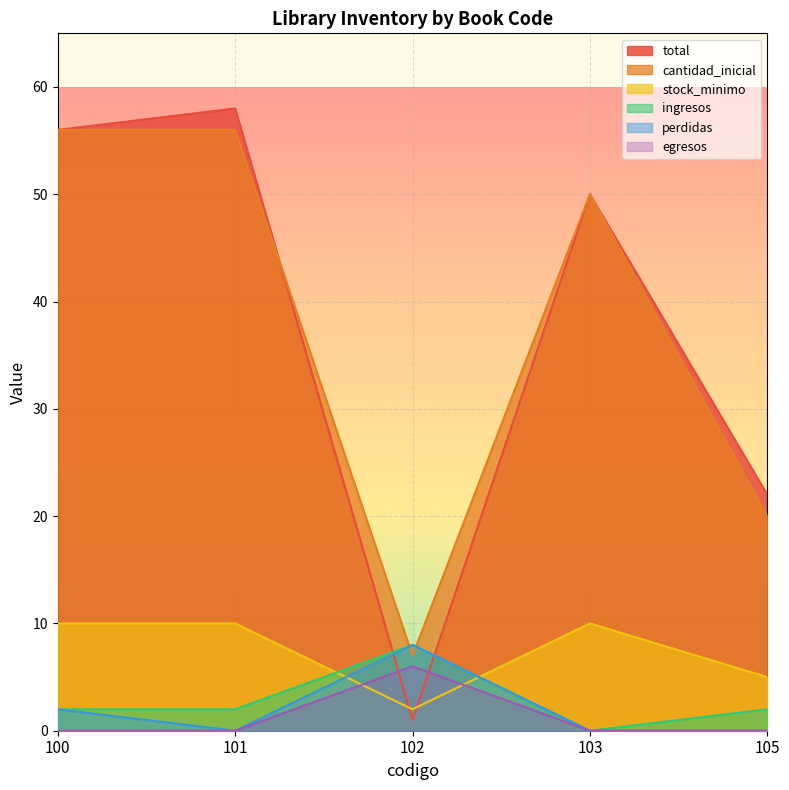

Does the chart display data point markers on the line(s)?

No